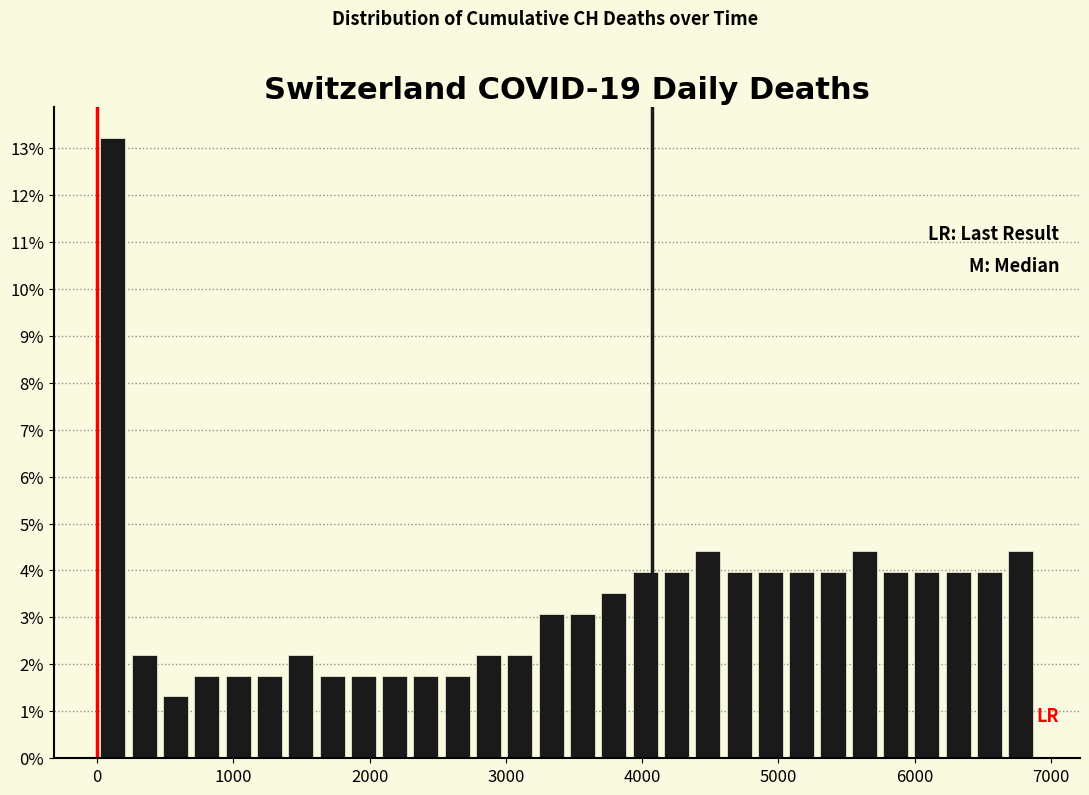

Read against the x-axis, roughly where is the centre of the tallest bar?

100